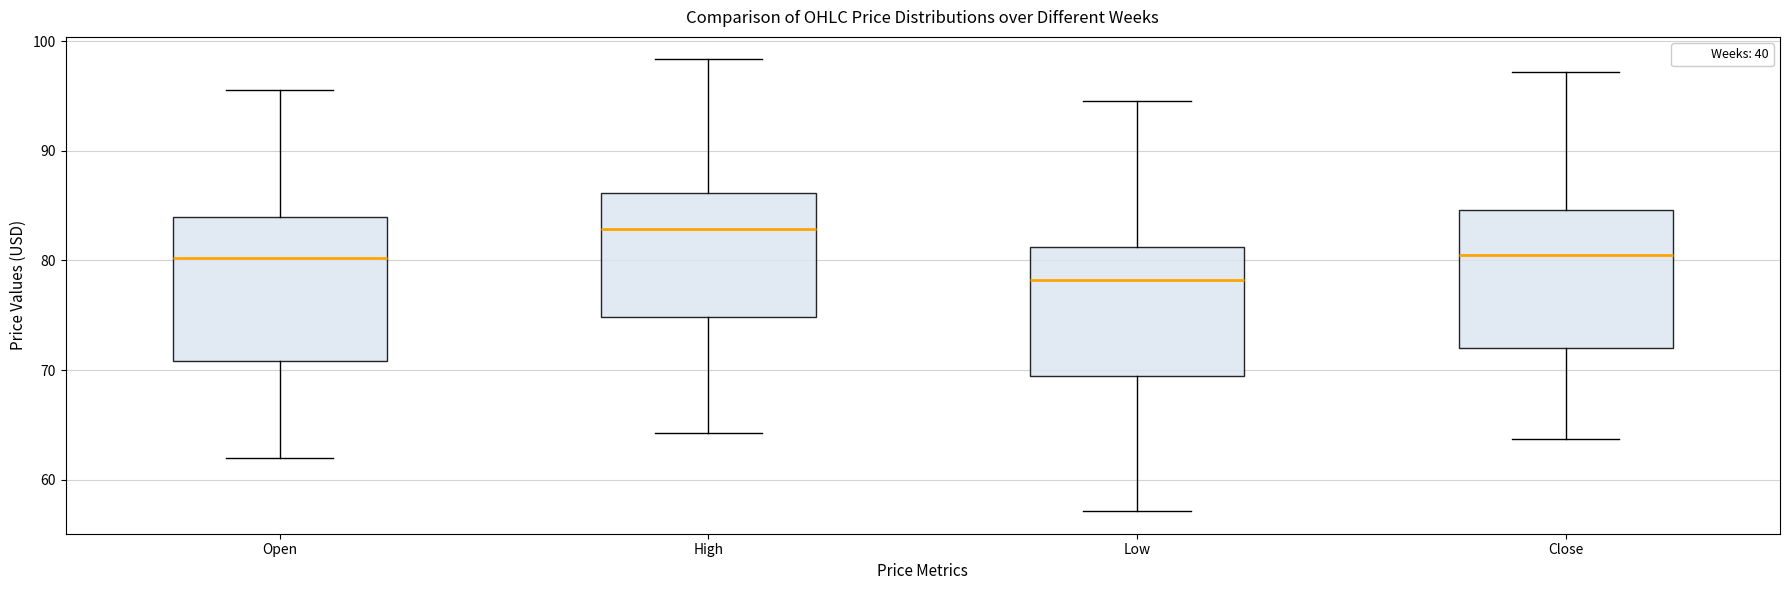

Reading left to right, transcribe this box plot: for each box, give where its median line is, the range the box spans, and where its two whiskers end, as read against the y-axis. The values are not printed on the chart, so give them approximately, as read against the axis.

Open: median 80, box 71 to 84, whiskers 62 to 96
High: median 83, box 75 to 86, whiskers 64 to 98
Low: median 78, box 69 to 81, whiskers 57 to 95
Close: median 80, box 72 to 85, whiskers 64 to 97